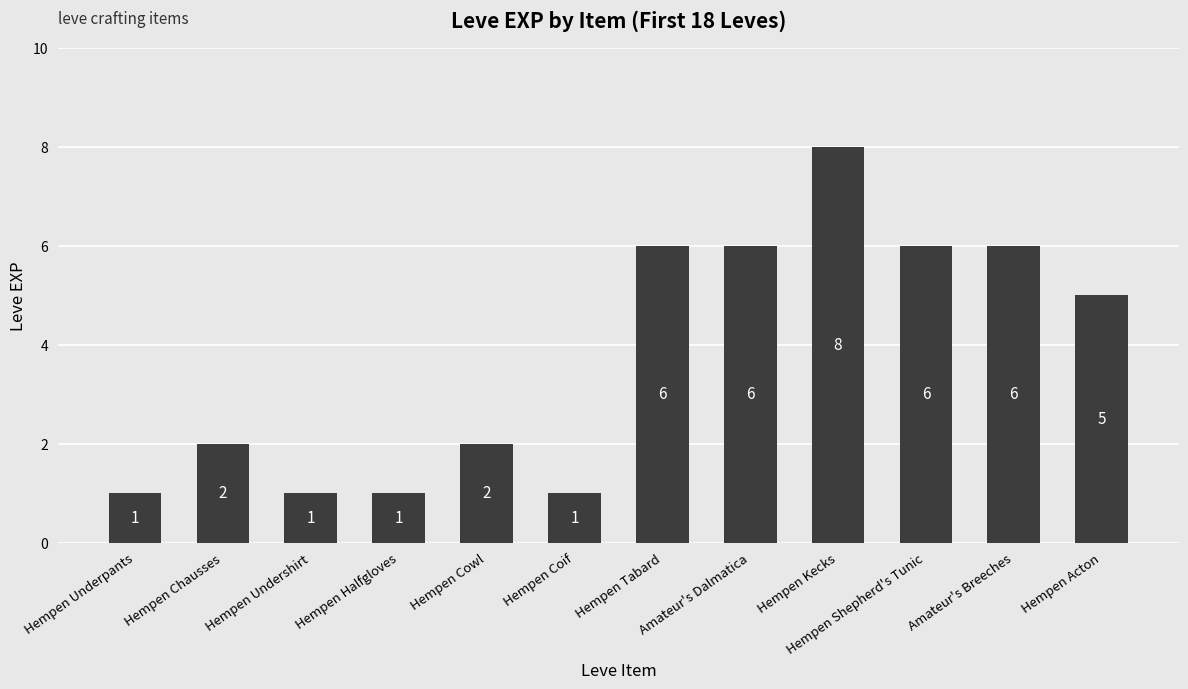

The chart shows a value of 1 at Hempen Underpants. True or false?

True